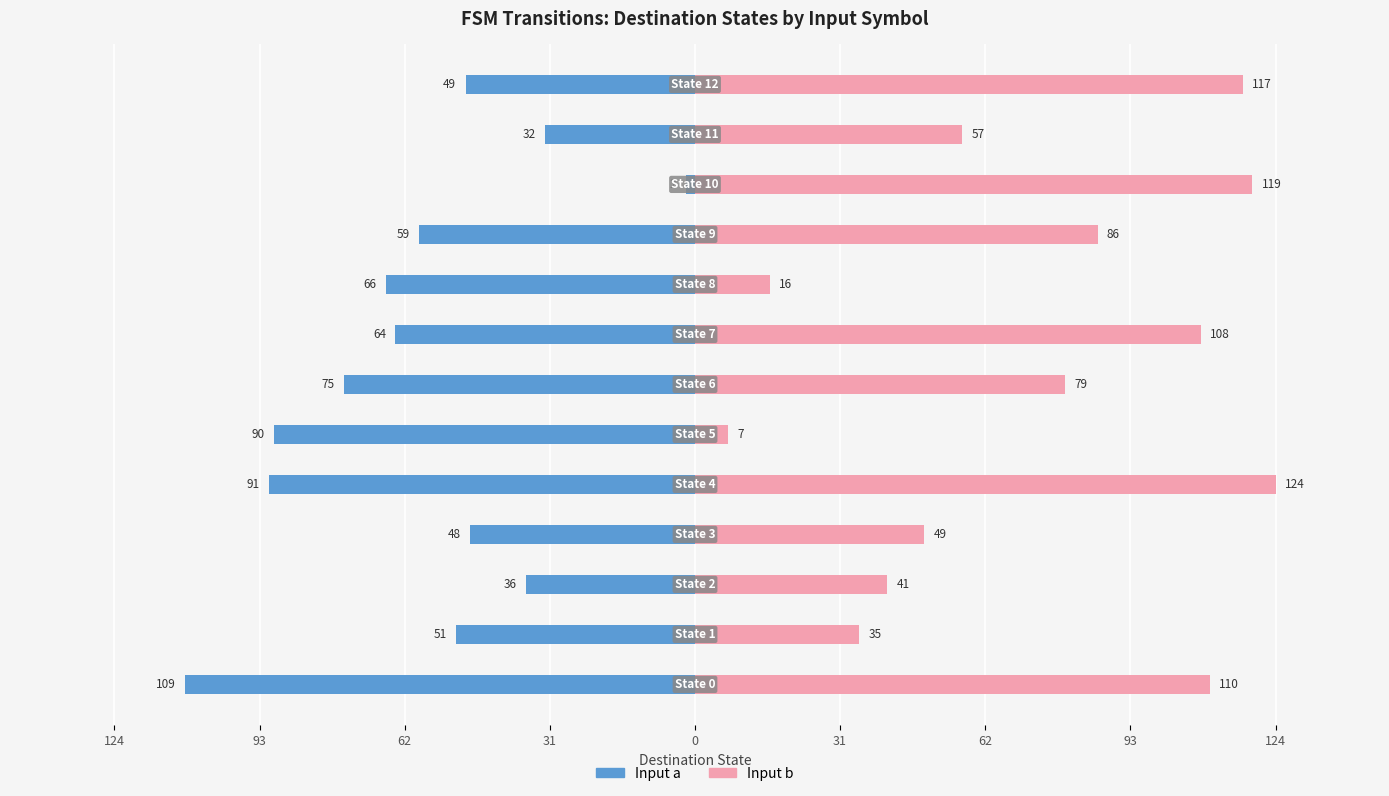

Which series has the largest range (max minus min)?

Input b (dest state)